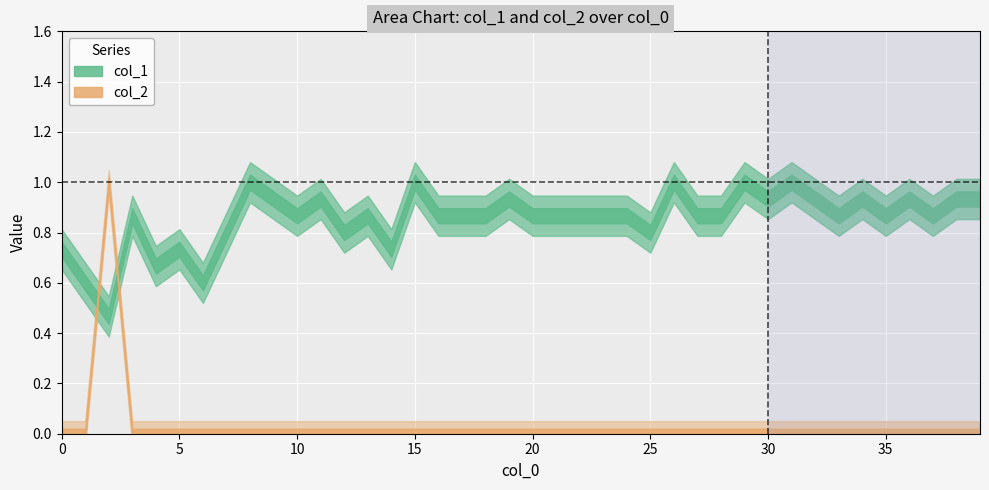

Does the chart display data point markers on the line(s)?

No